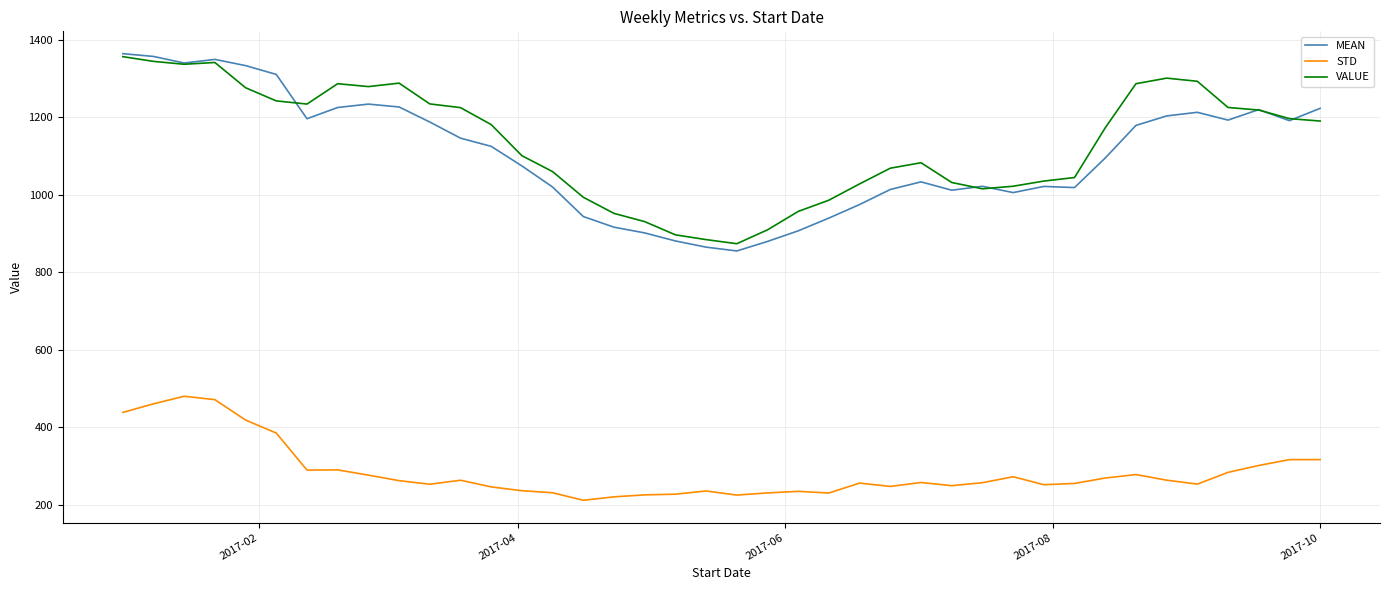

What is the difference between the maximum and second lowest values in the VALUE series?

471.9